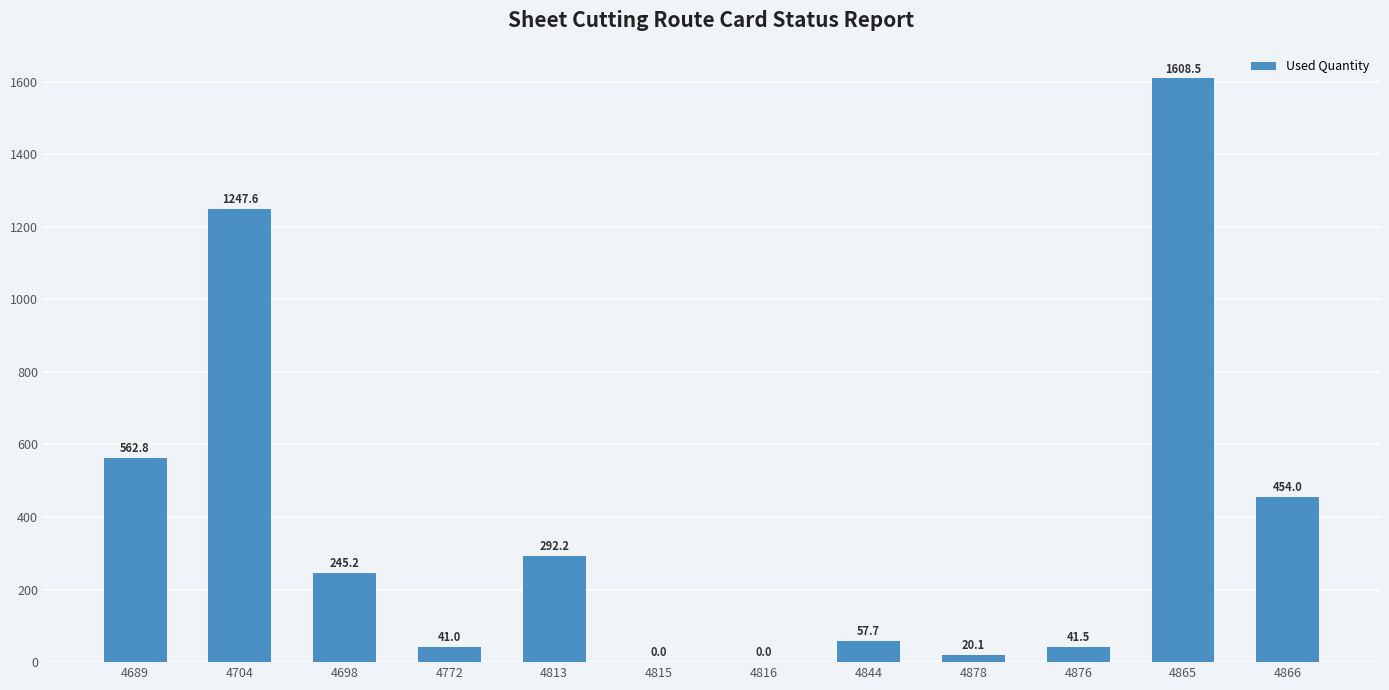

True or false: the data shows 41.0 at 4772.

True